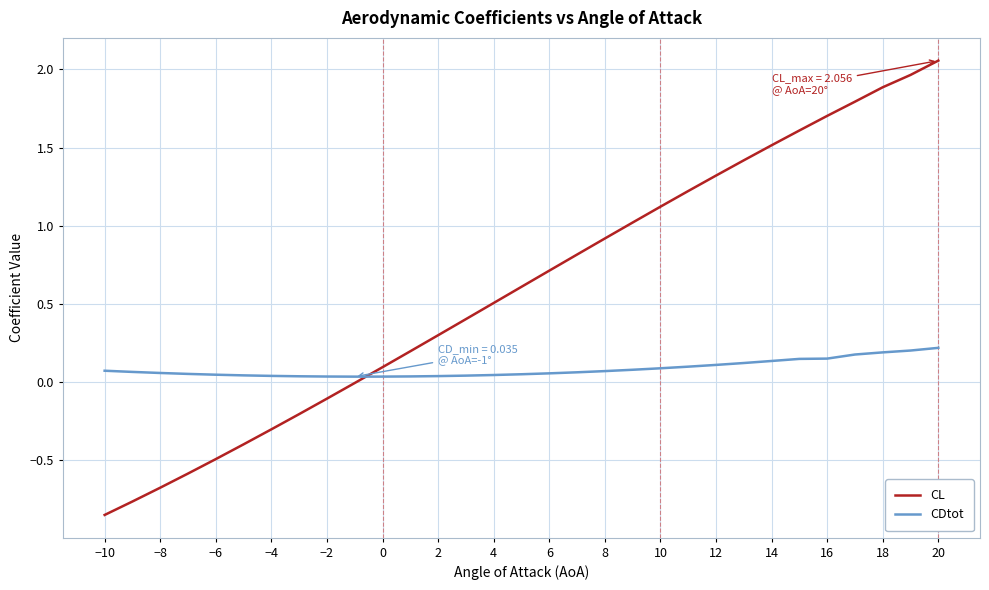

Which series has the largest total across all categories?

CL